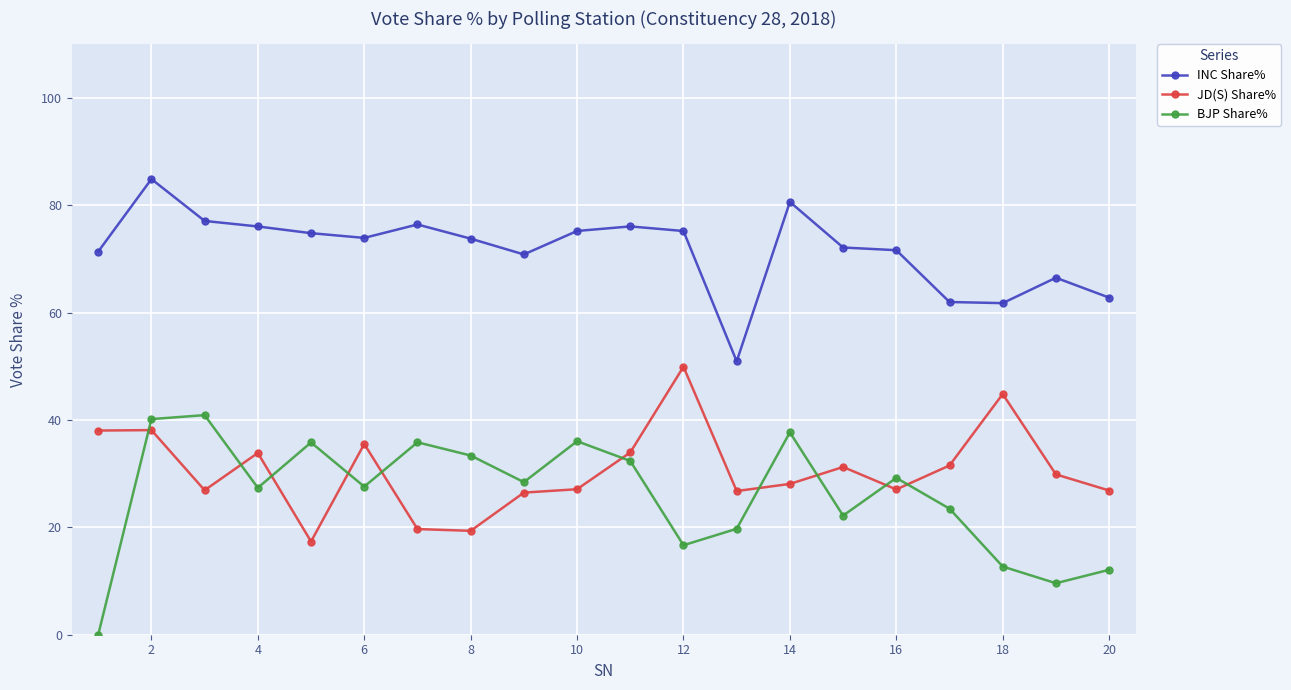

What is the difference between the second highest and second lowest values in the BJP Share% series?

30.6